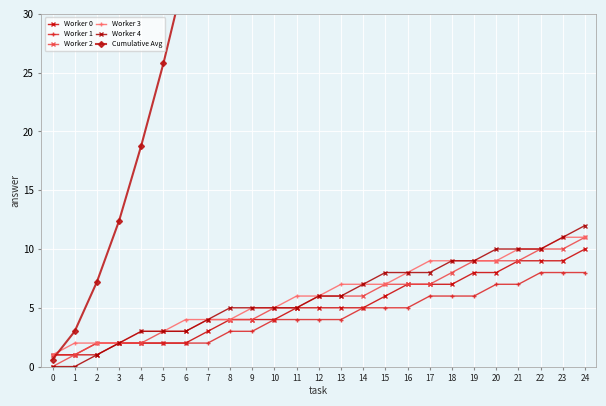

What is the value of the Worker 0 point at the 3rd from the left?

1